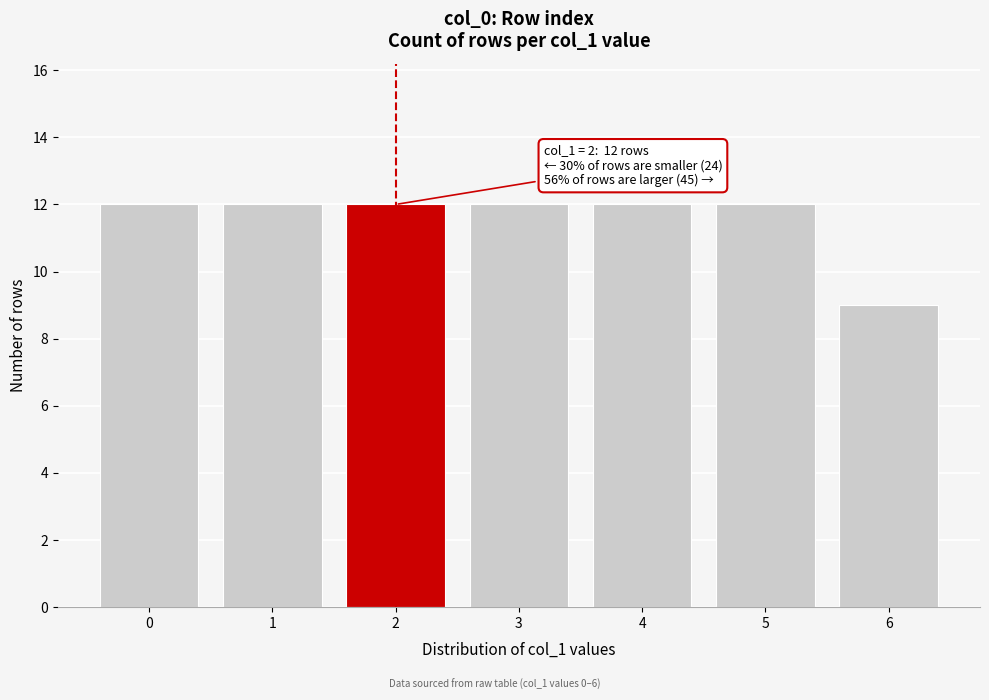

Reading left to right, extract all data points from this chart.

12	12	12	12	12	12	9